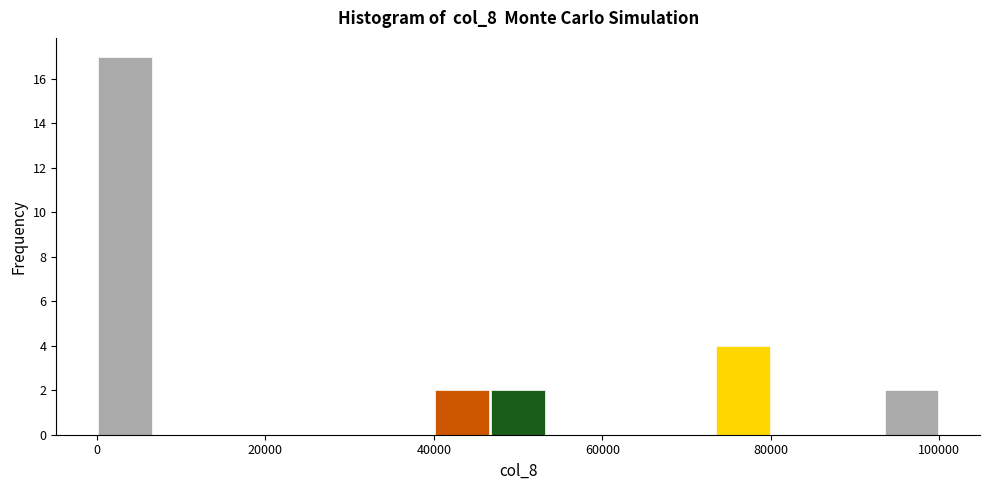

Read against the x-axis, roughly where is the centre of the tallest bar?

4000